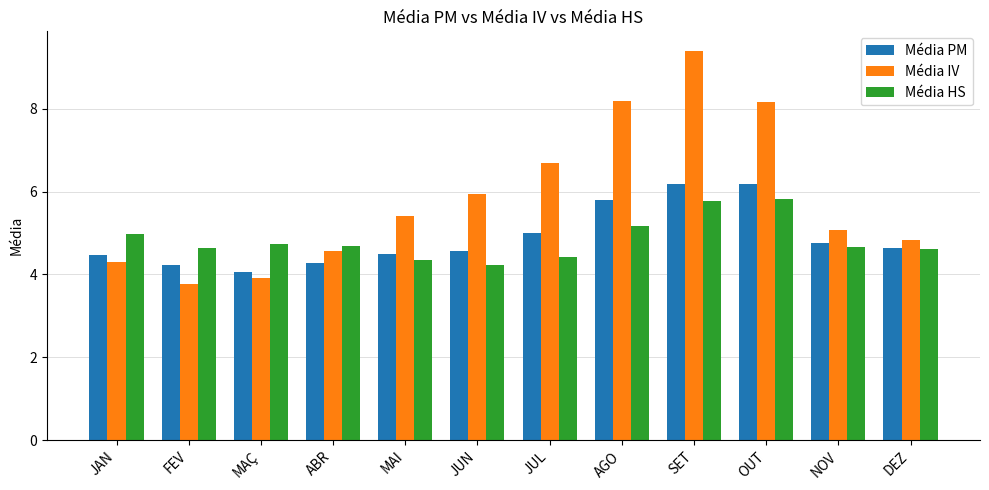

Which series changed the most between MAI and AGO?

Média IV